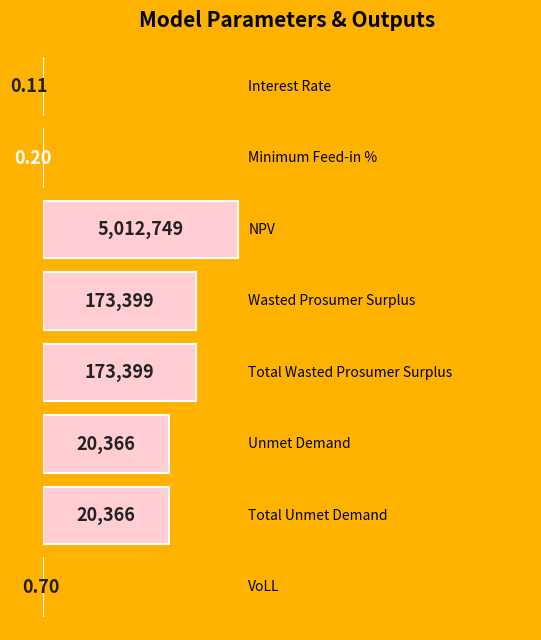

List the labels in order of value, smallest first.

0, 1, 7, 5, 6, 3, 4, 2